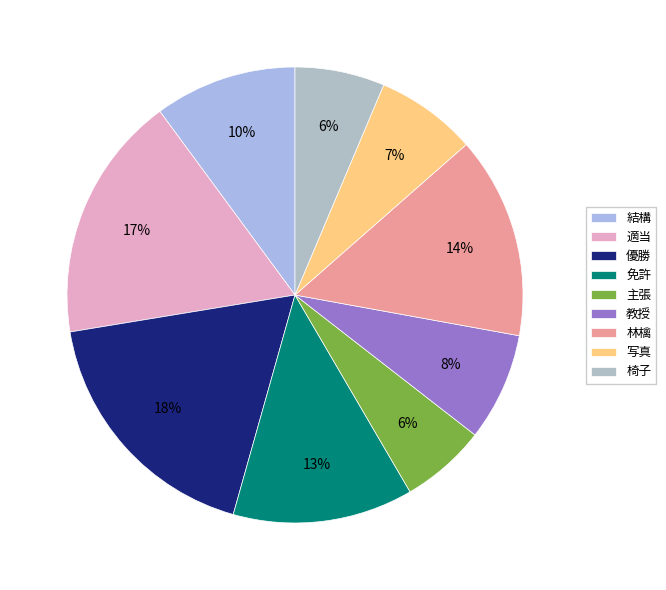

What is the change in value from 教授 to 林檎?

+0.1